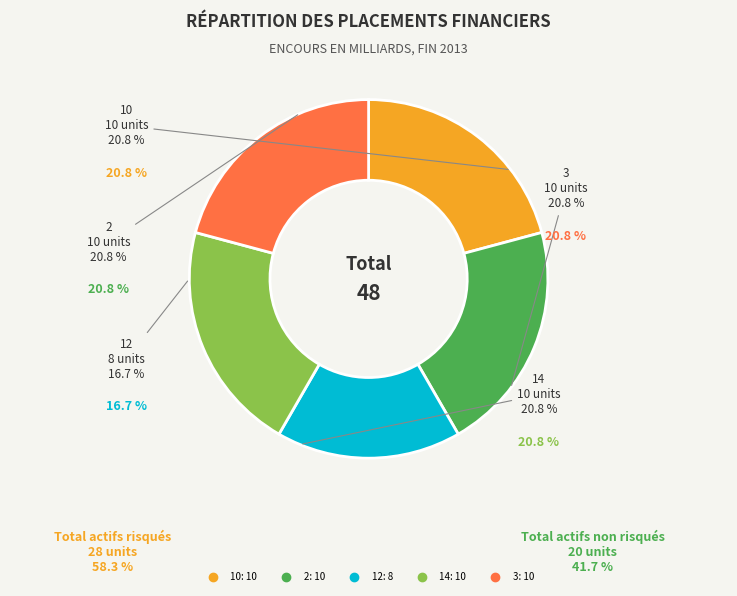

The 2 slice represents 21% of the pie. True or false?

True